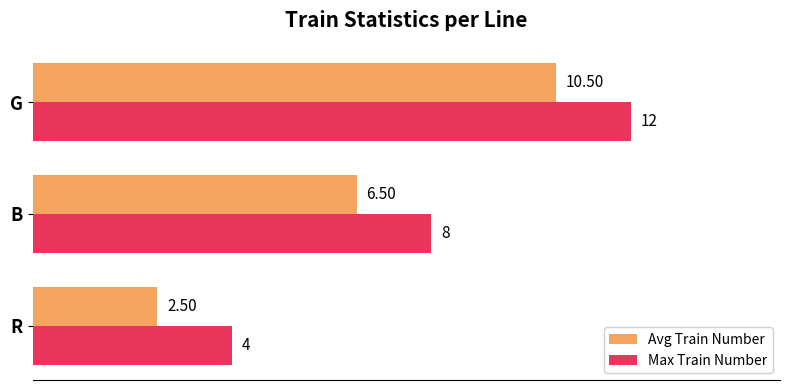

What is the difference between the maximum and minimum values in the Avg Train Number series?

8.0